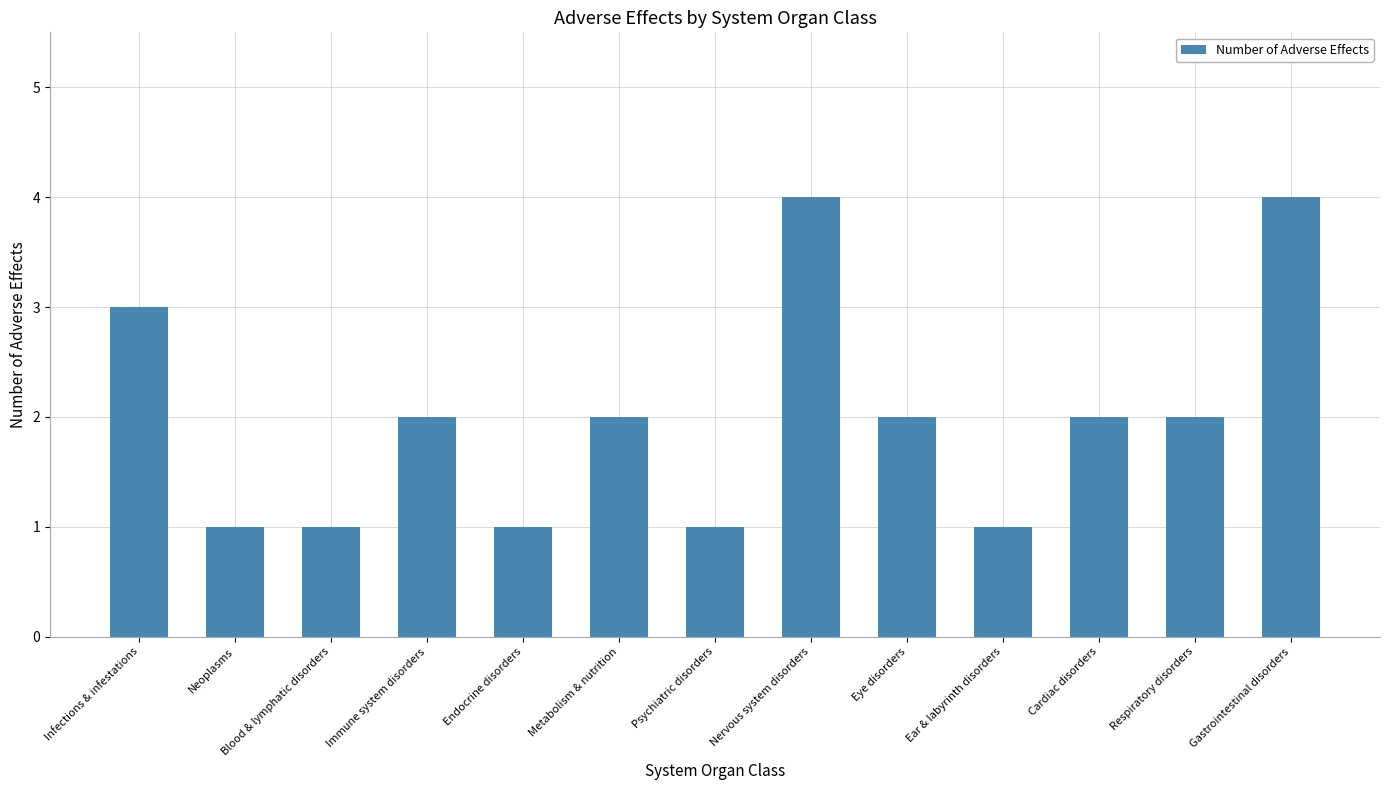

What is the value of the 9th bar from the left?

2